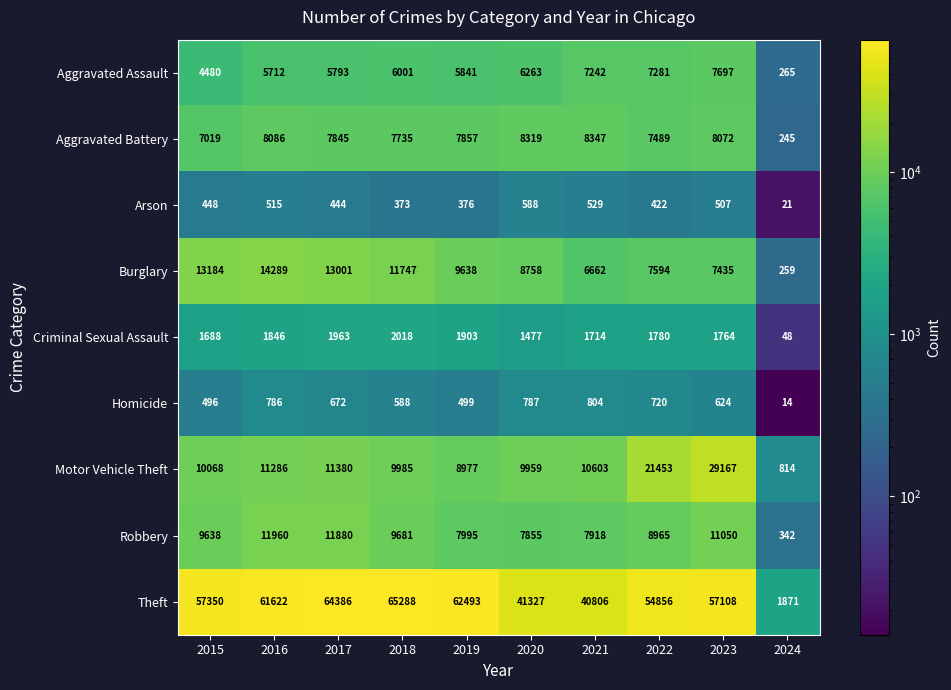

Which series has the largest total across all categories?

Theft